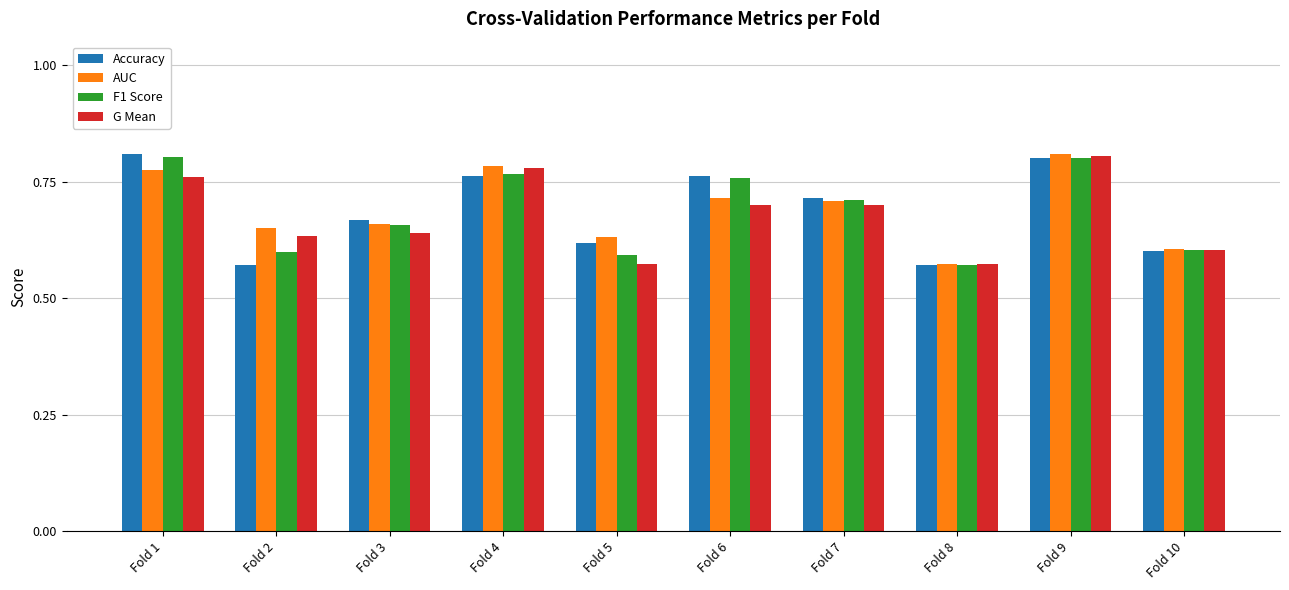

The value of AUC at Fold 2 is 0.7. True or false?

True